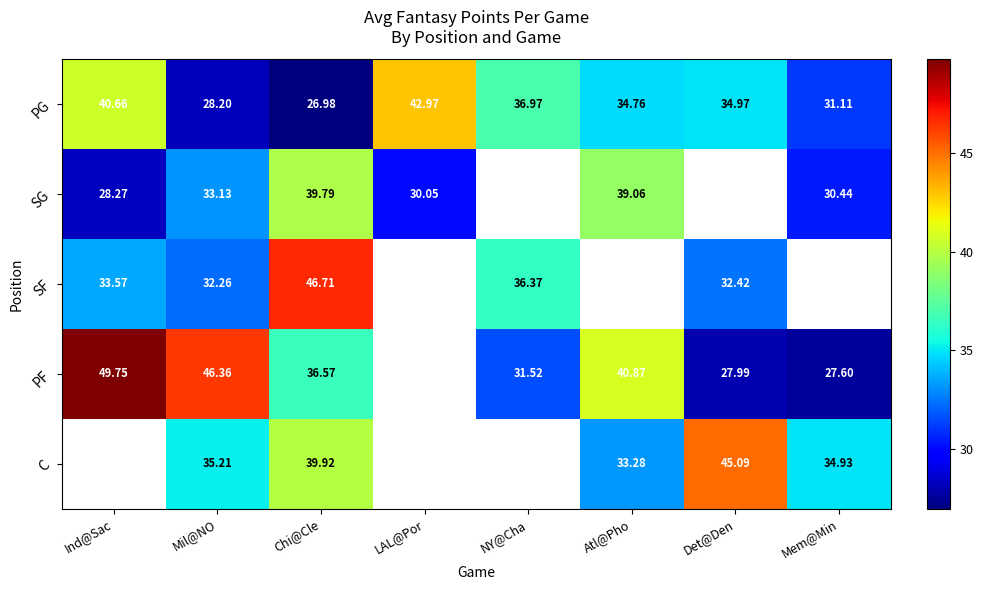

At which label does PG reach its peak?

LAL@Por